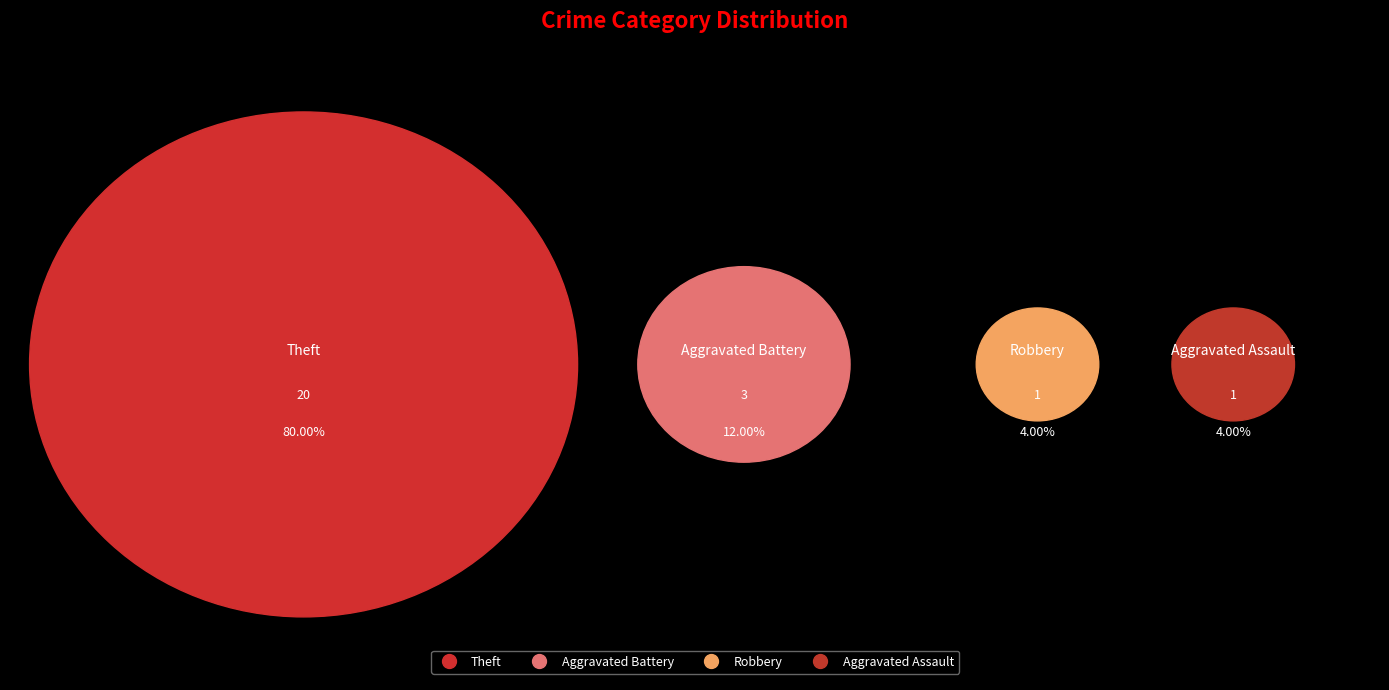

To the nearest percent, what percentage of the pie is Robbery?

4%